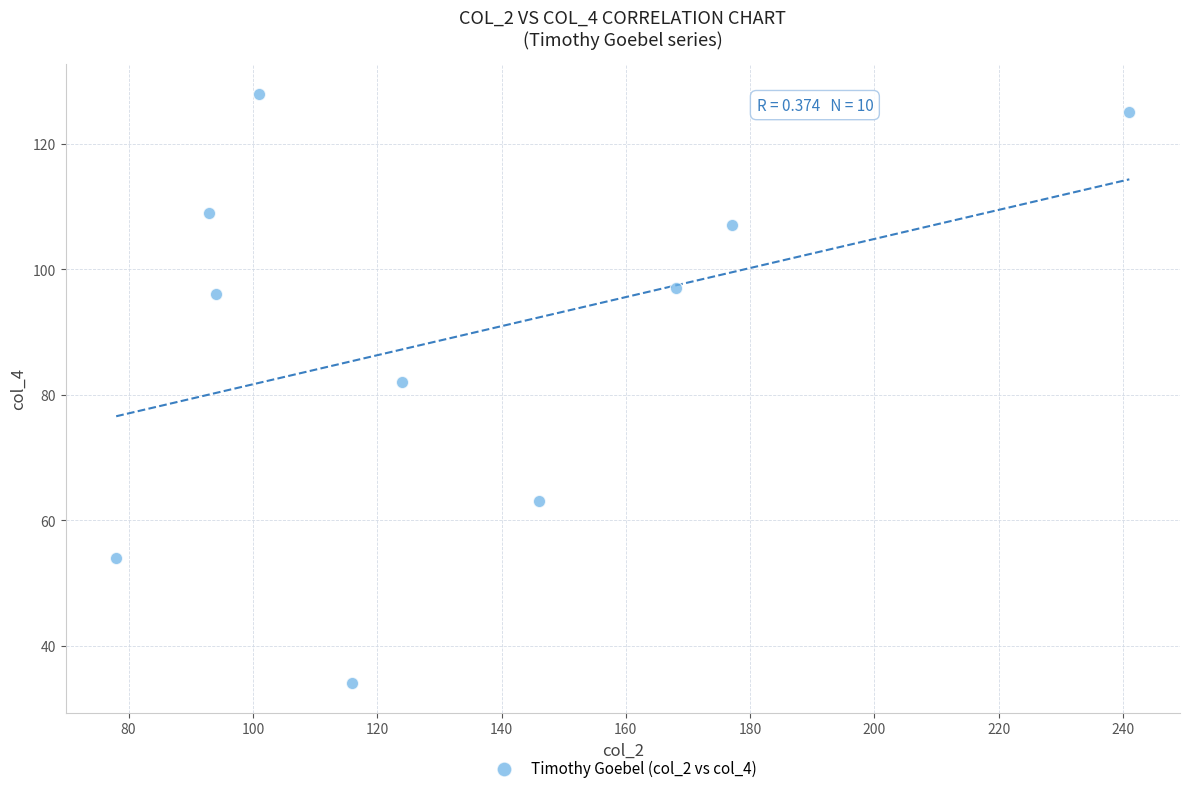

What is the average X value?

134